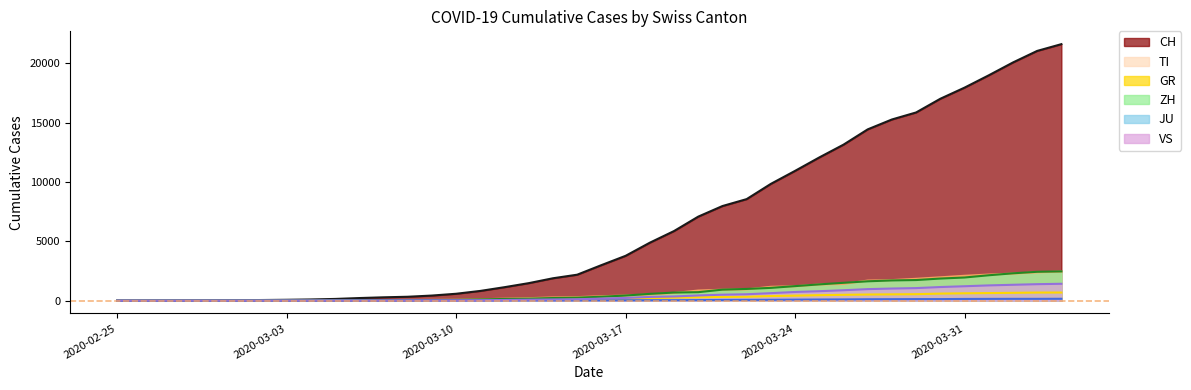

What is the value of the TI point at the 29th from the left?

1209